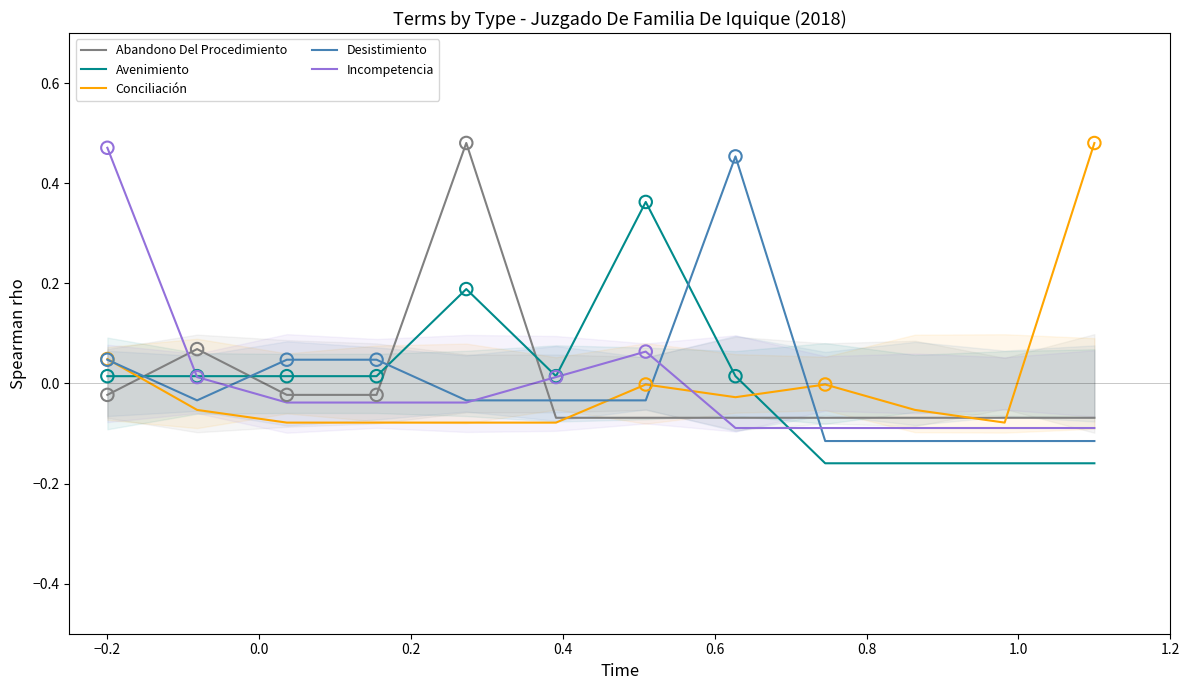

At how many categories does at least one series exceed 0?

9